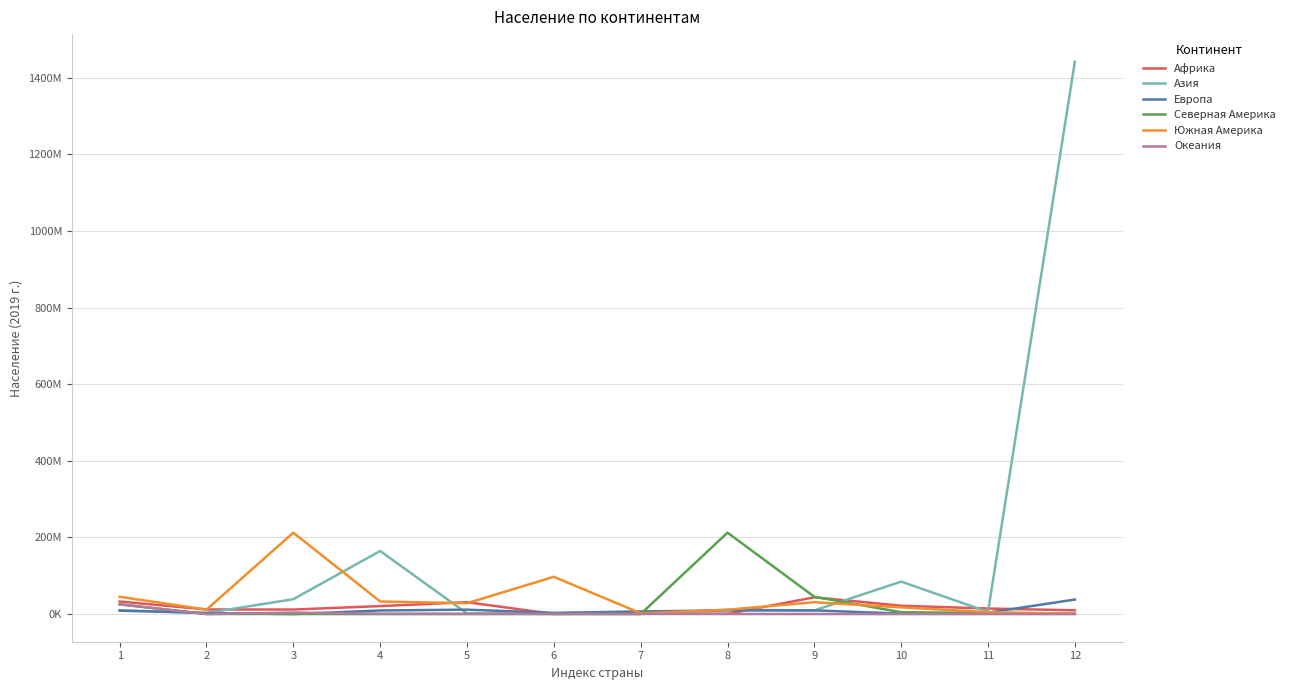

What are all the series names shown in the legend?

Африка, Азия, Европа, Северная Америка, Южная Америка, Океания